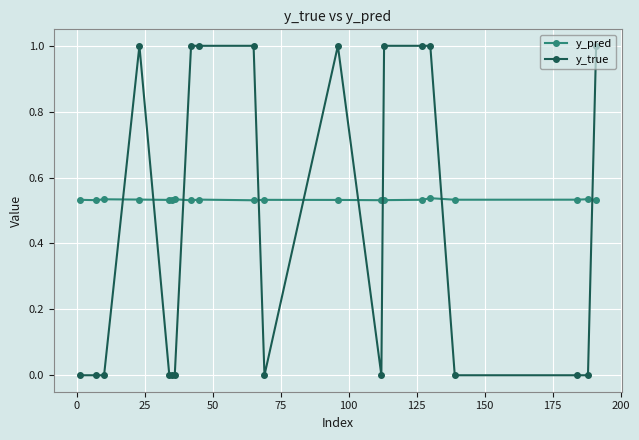

What is the value of the y_true point at the 14th from the left?

1.0